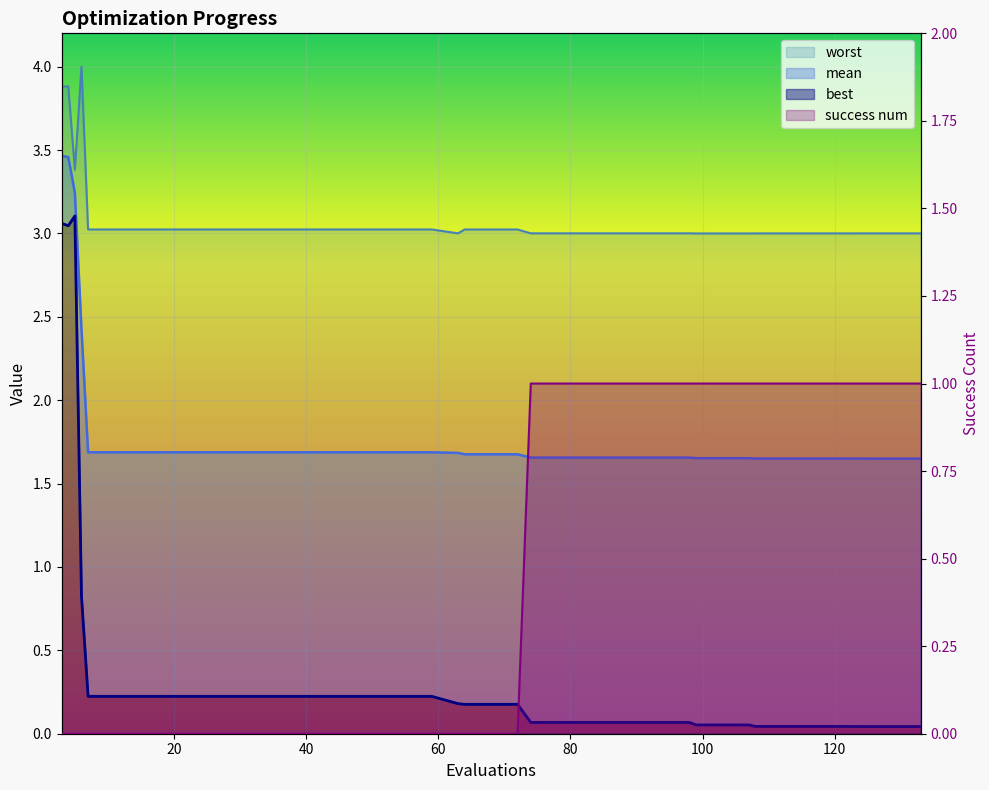

How many interior local valleys does the best series have?

1